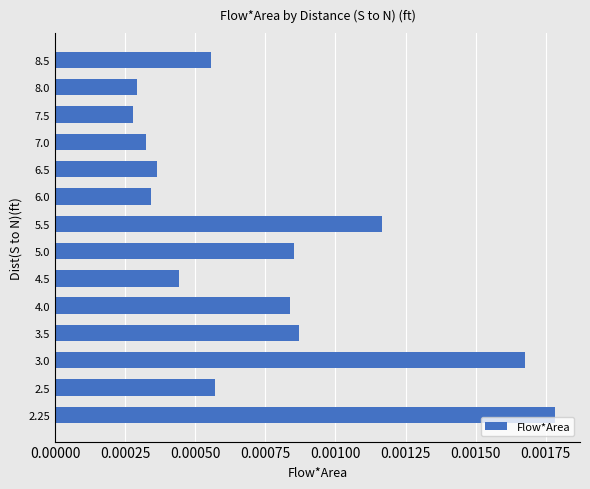

Which label corresponds to the largest value in the chart?

2.25